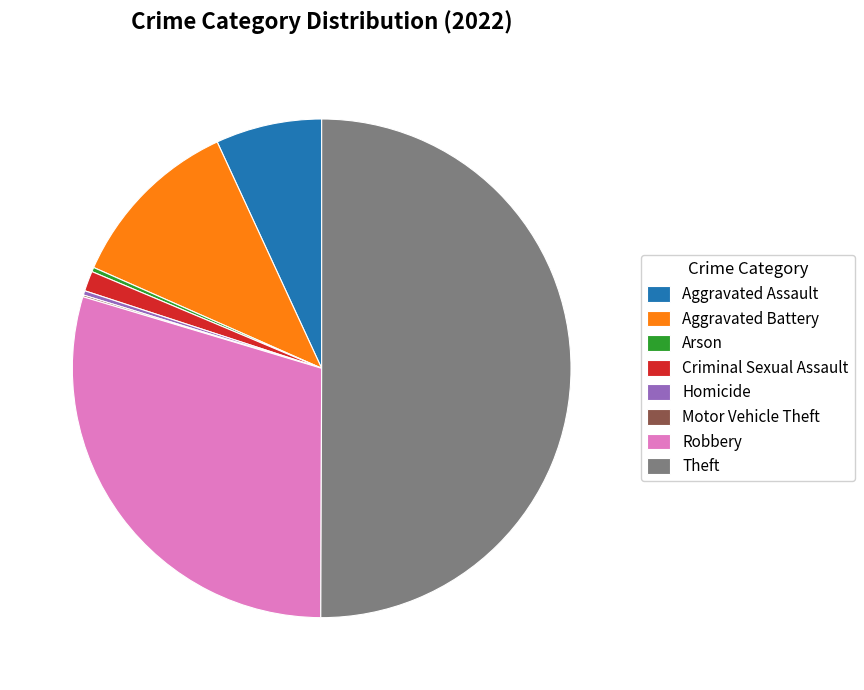

The Criminal Sexual Assault slice represents 1% of the pie. True or false?

True